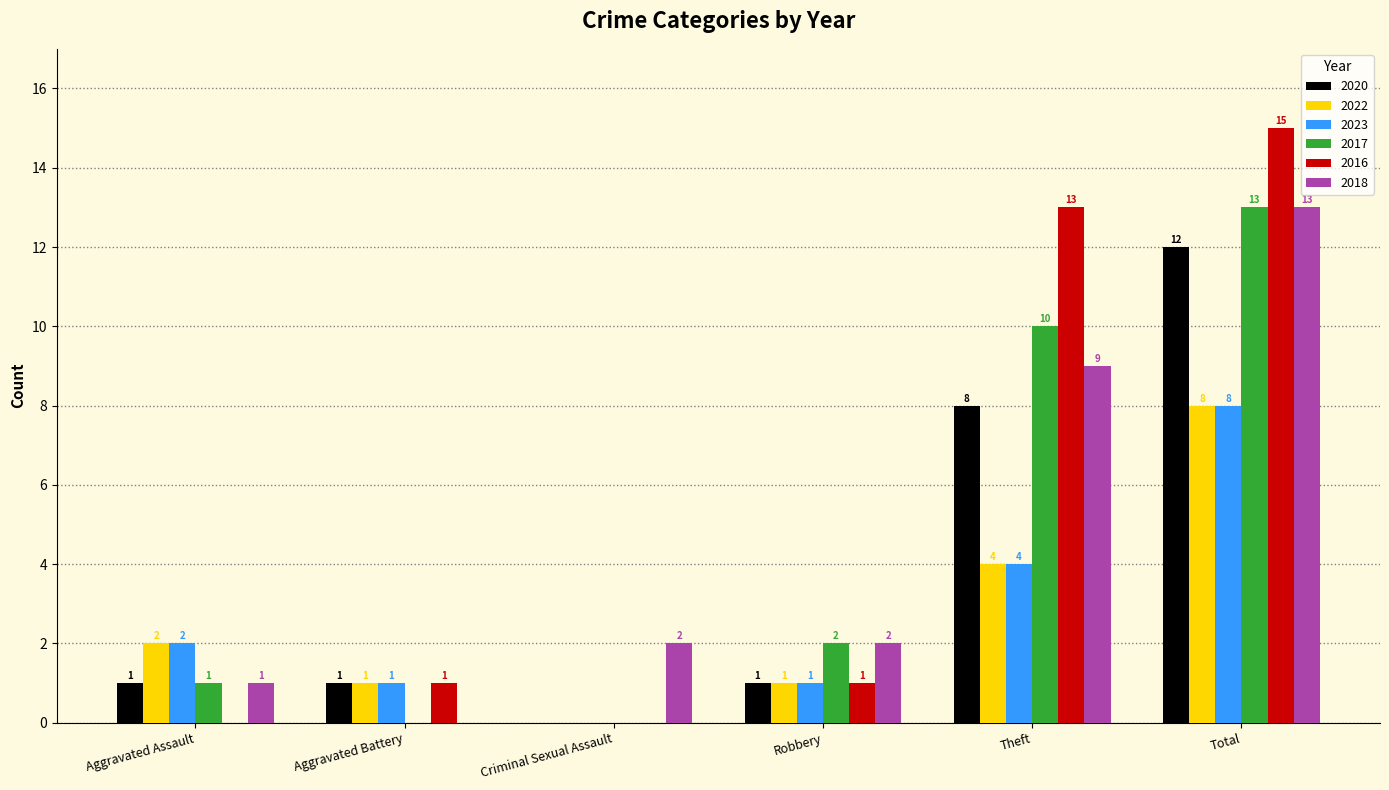

What is the sum of all 2023 values?

16